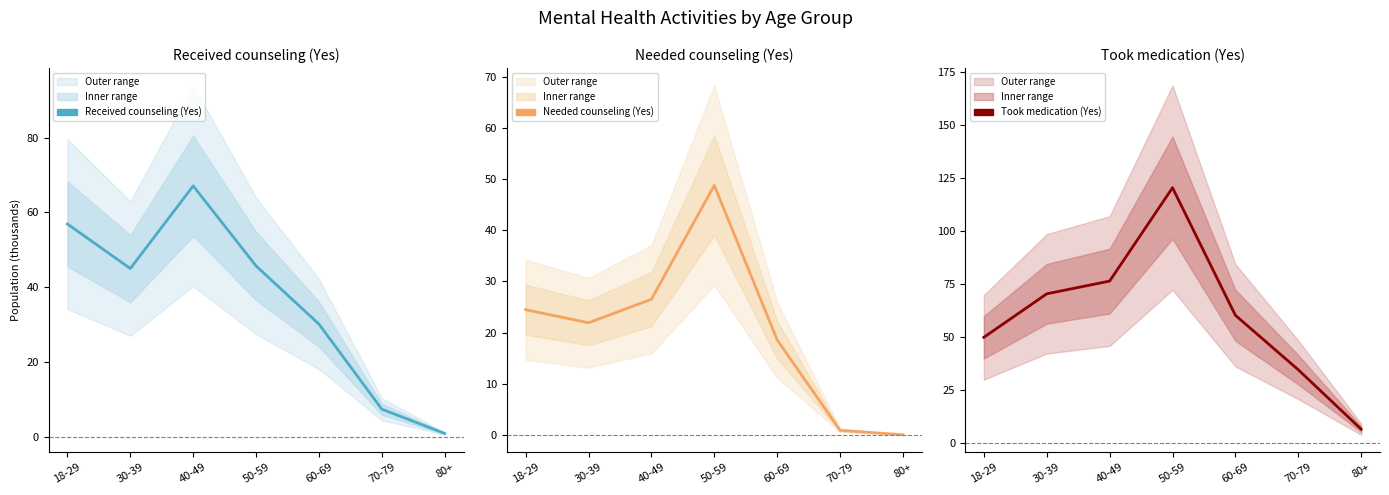

In Took medication (Yes), how many points are higher than both neighbors (excluding endpoints)?

1